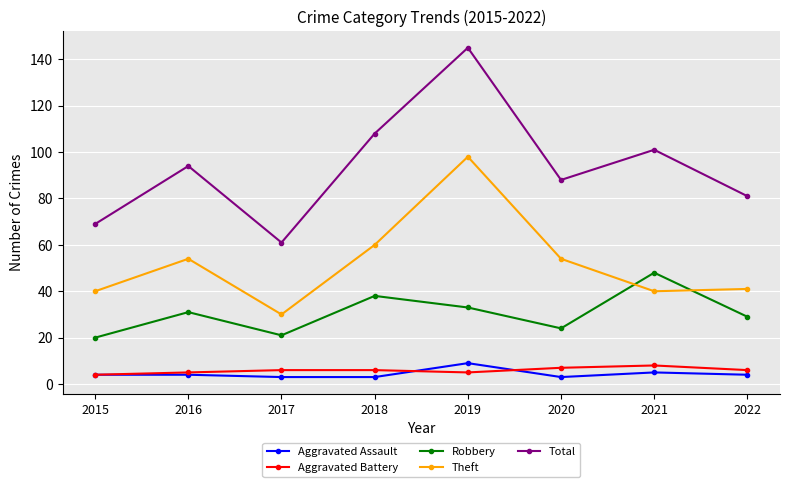

What are all the series names shown in the legend?

Aggravated Assault, Aggravated Battery, Robbery, Theft, Total